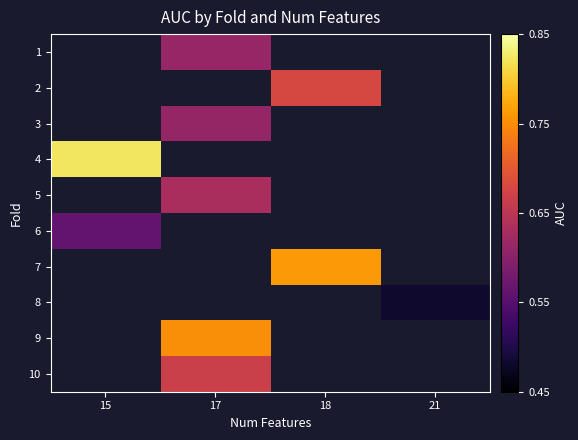

How many series are shown in this chart?

10